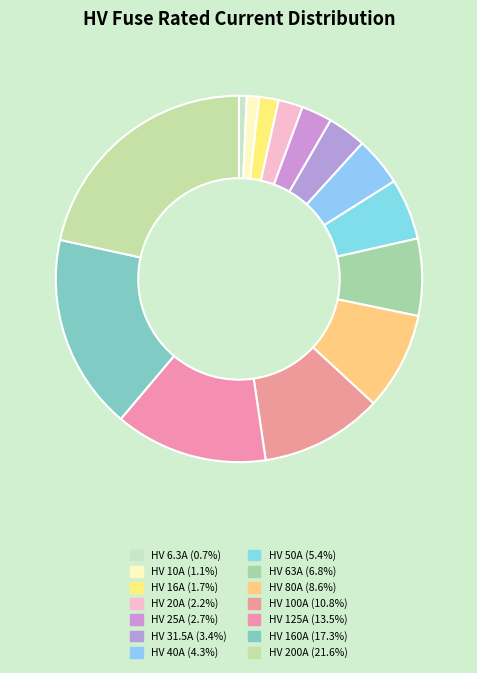

Does any single category account for the majority?

No